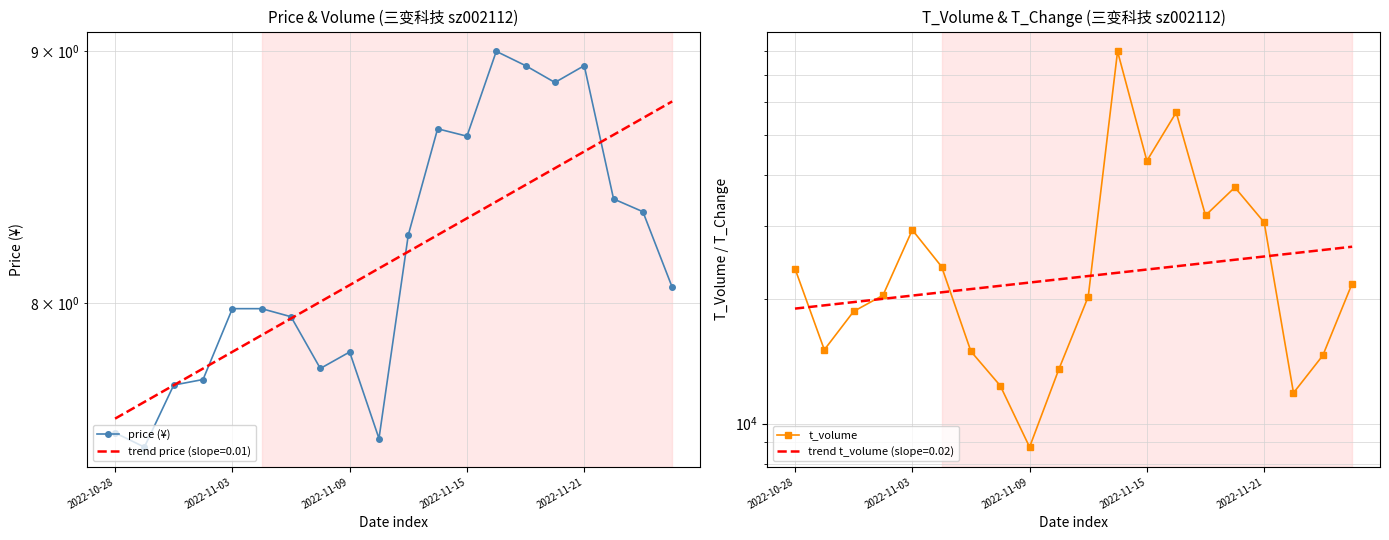

How many categories are shown in the chart?

20